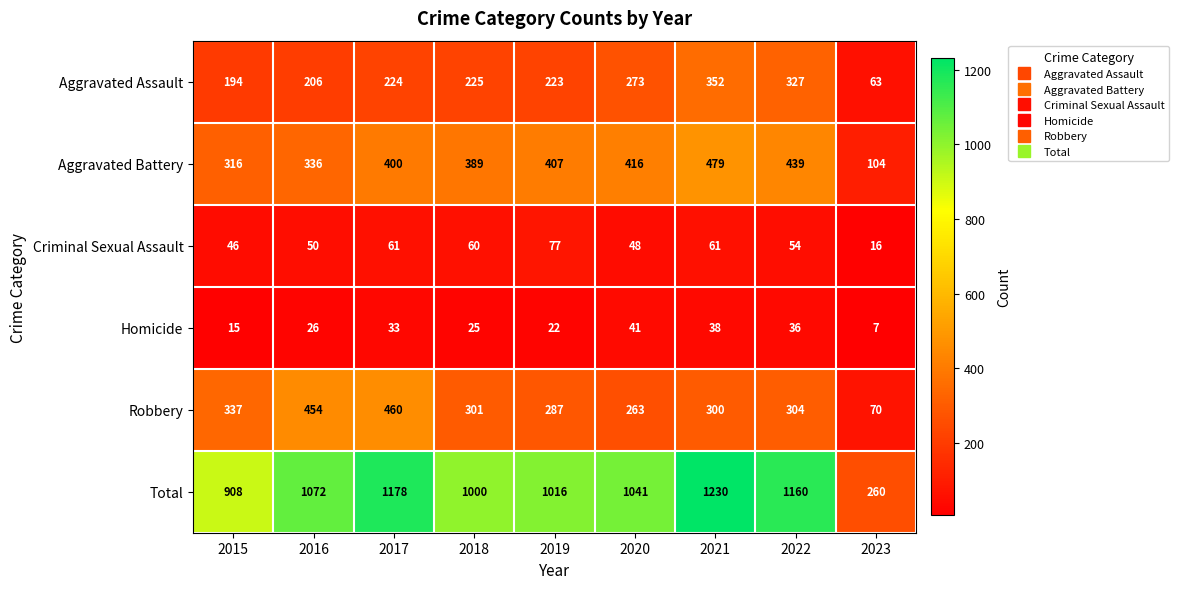

What is the minimum value shown in the chart?

7